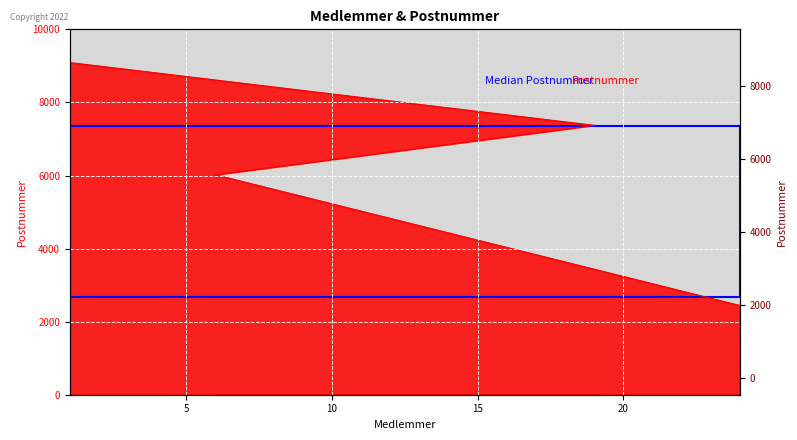

How many values are between 6020 and 9092?

3